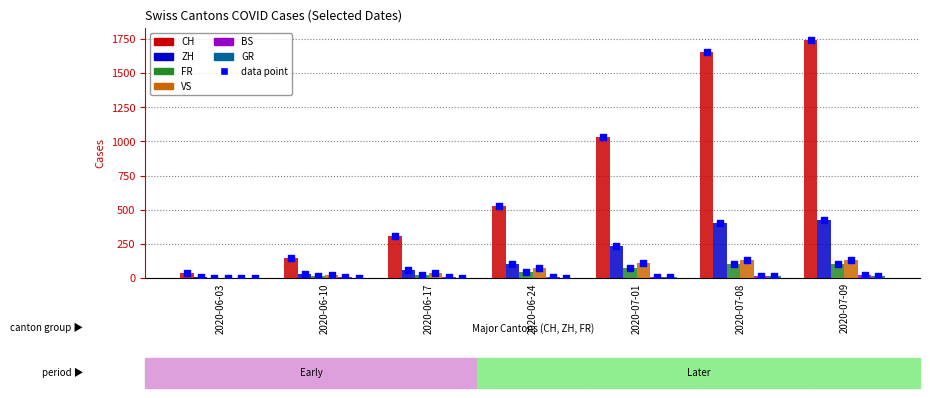

What is the total value across all series at 2020-07-08?

2322